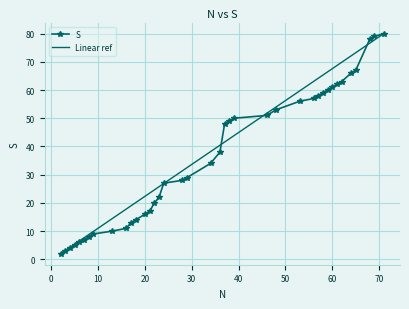

What is the maximum value for S?

80